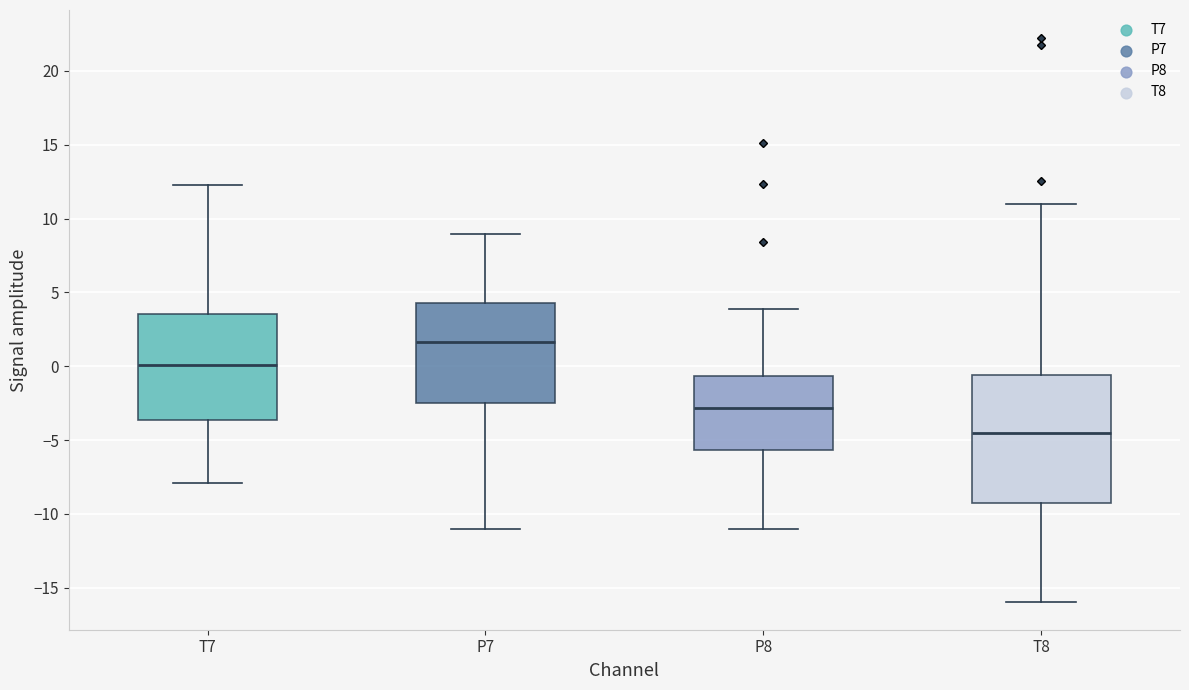

Where is the lower edge of the box for T8 on the y-axis? The values are not printed on the chart, so give them approximately, as read against the axis.

-9.0